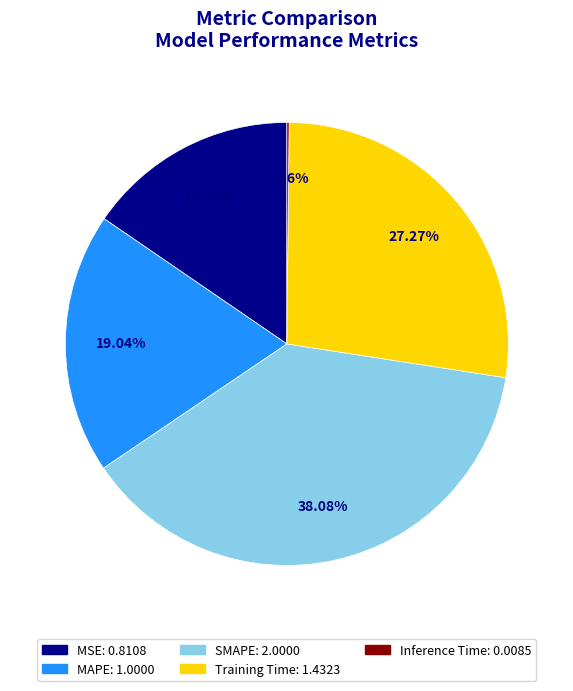

Is there a majority slice in this chart?

No